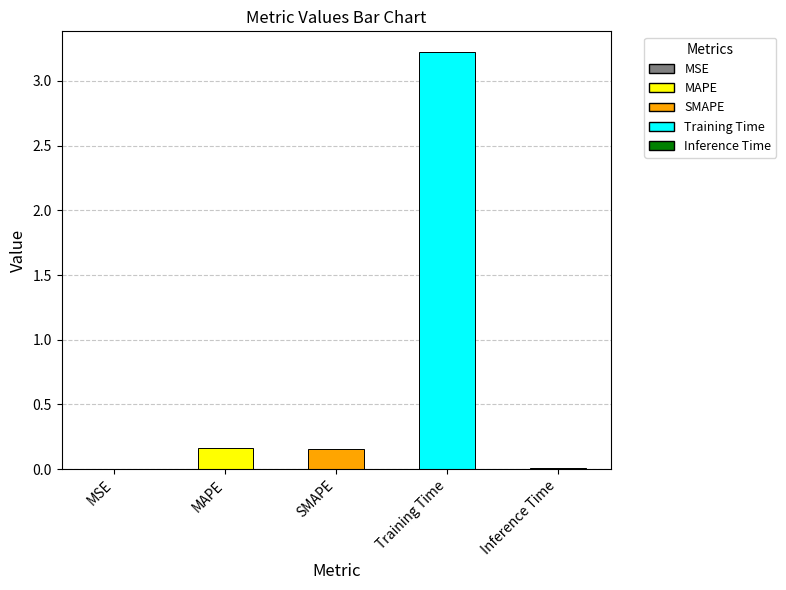

The chart shows a value of 0.0 at MSE. True or false?

True